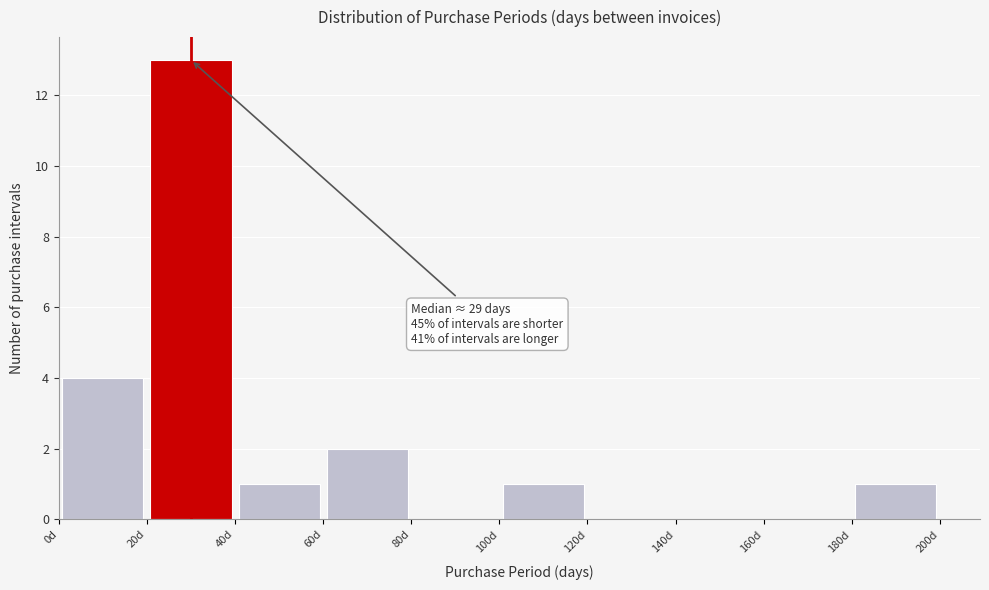

Which range on the x-axis has the tallest bar?

20 to 40